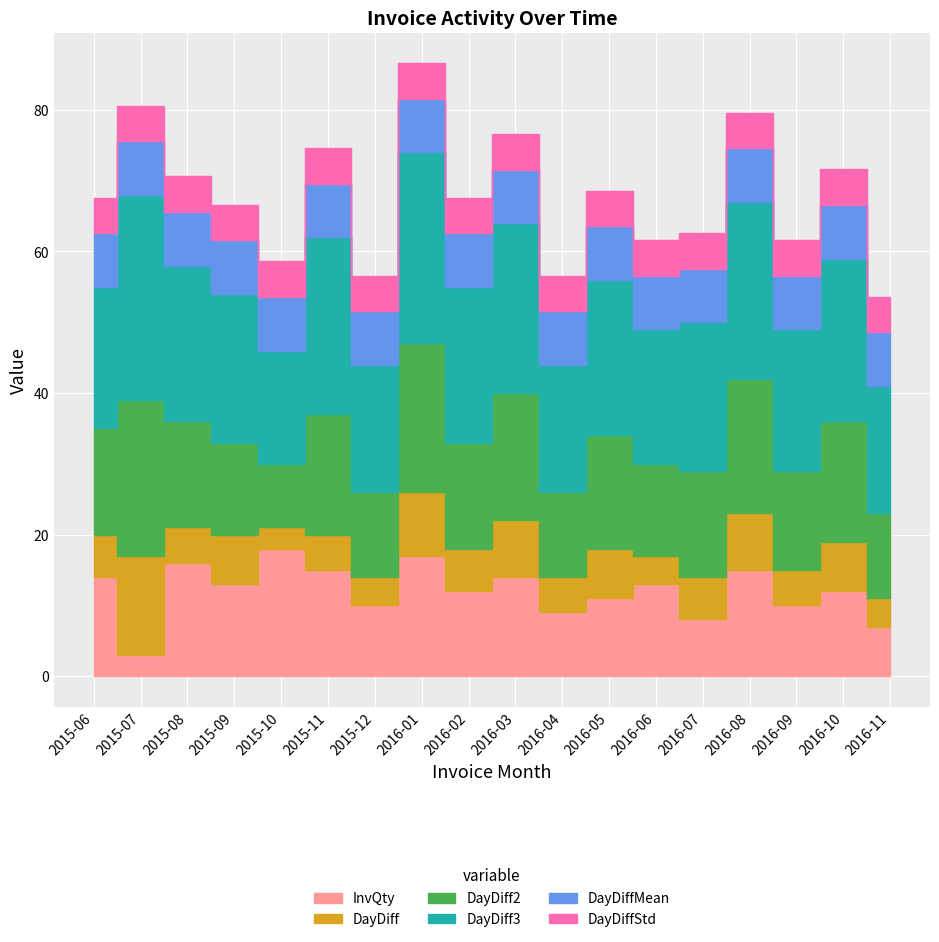

How many interior local peaks does the DayDiff series have?

8